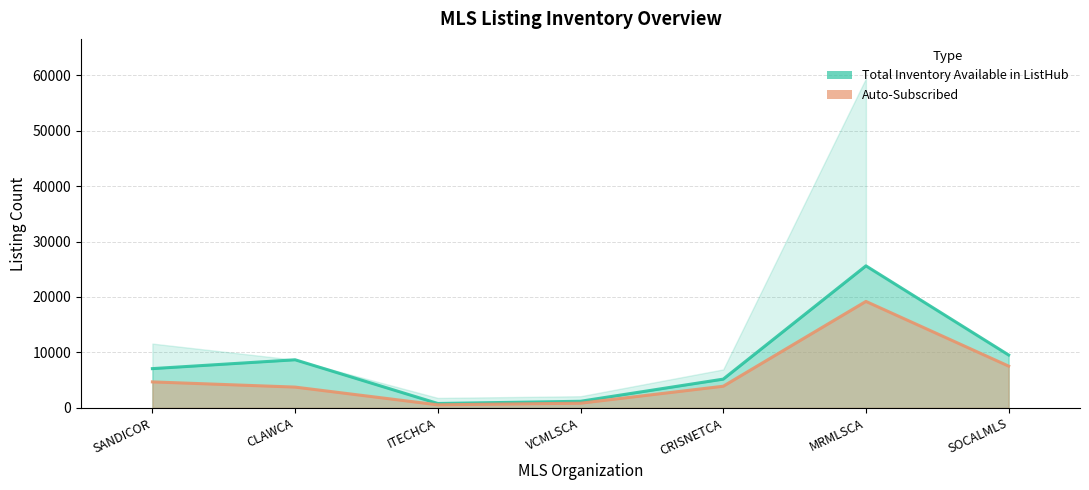

How many distinct data groups are displayed?

2